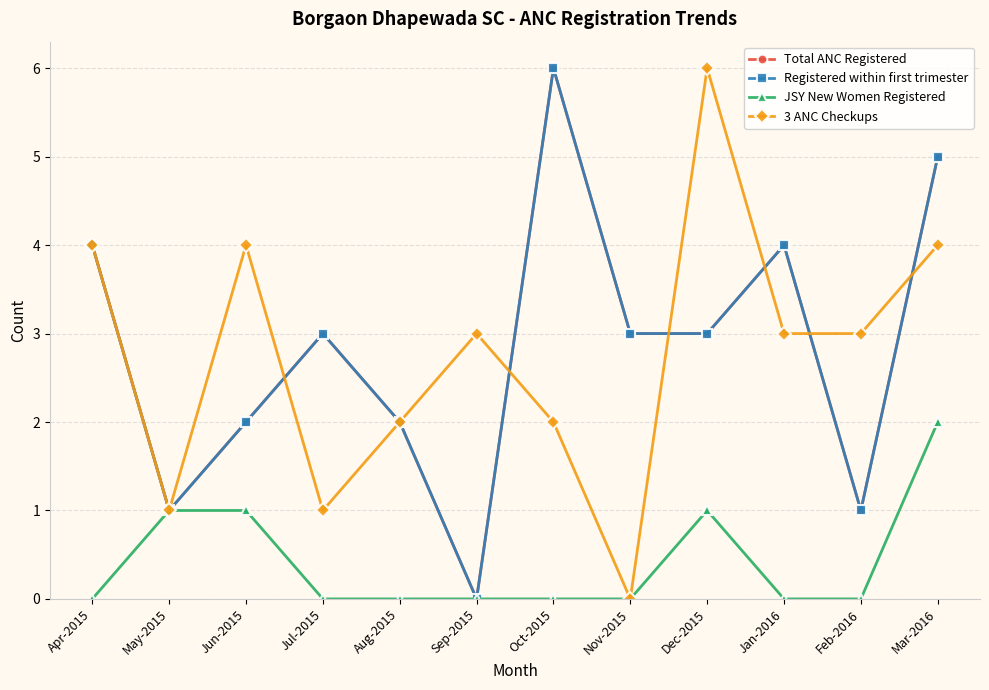

Is this an area chart (filled region under the line)?

No